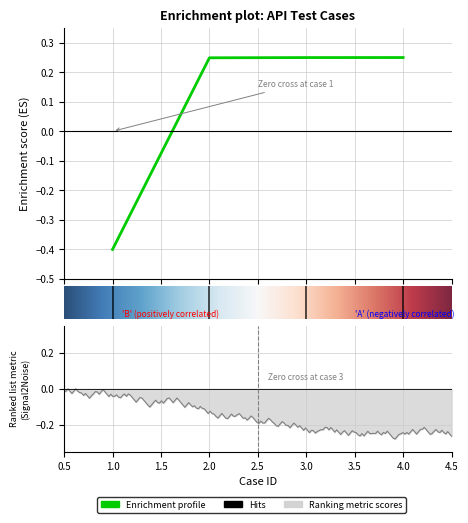

Is it true that the value at 4 is 0.2?

True